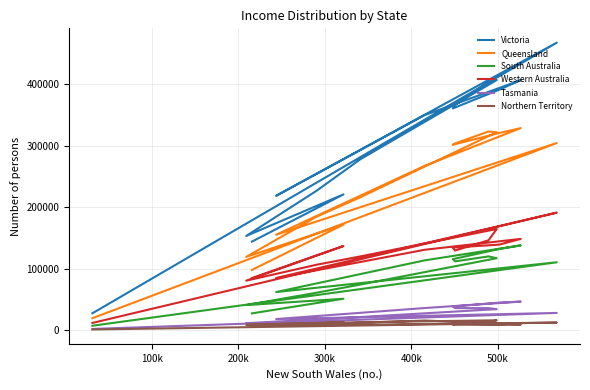

How many lines are shown in the chart?

6